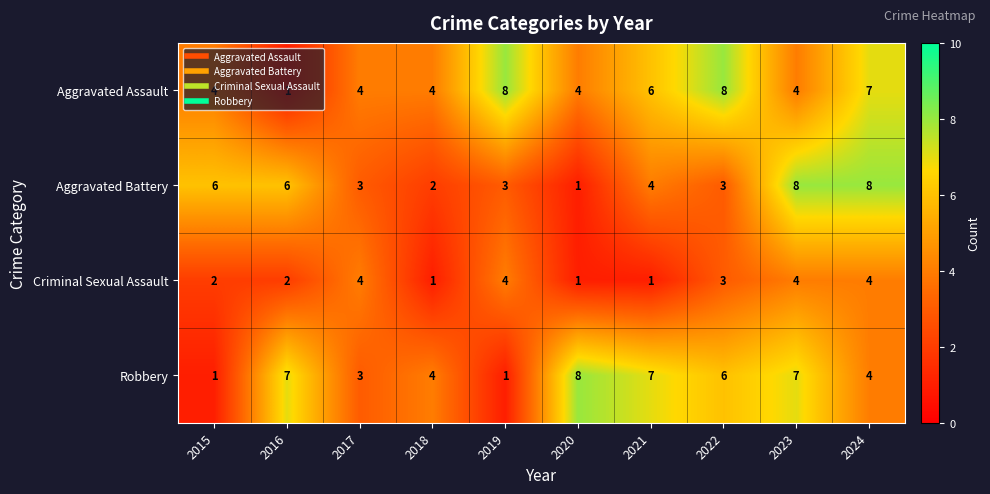

What is the spread (max minus min) of values at 2024?

4